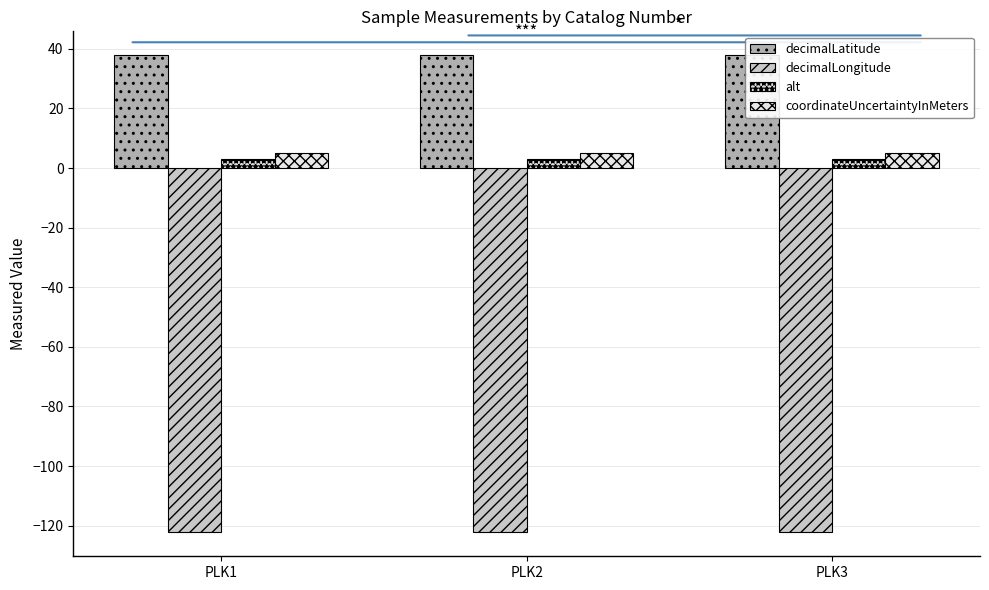

At which category is the sum across all series the highest?

PLK3